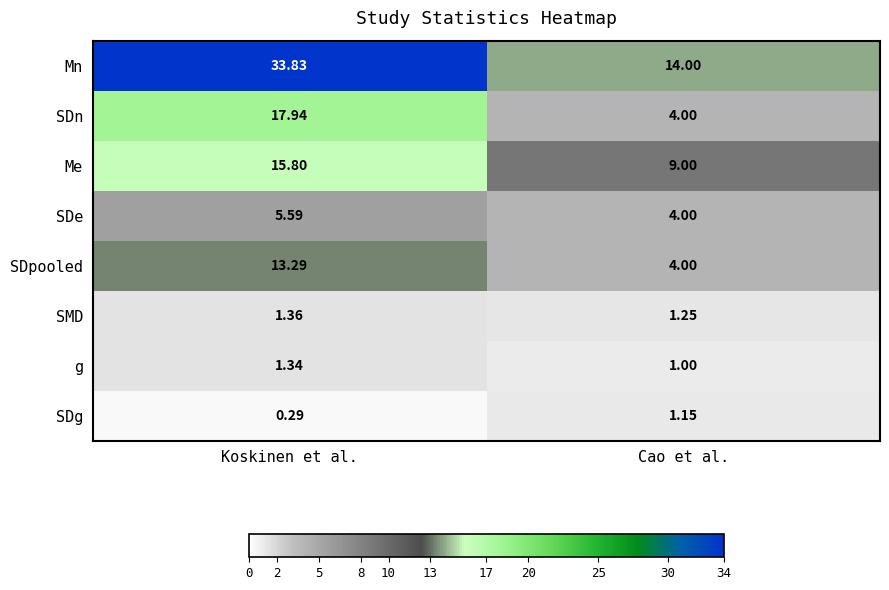

List the series in order of their peak value, highest first.

Mn, SDn, Me, SDpooled, SDe, SMD, g, SDg